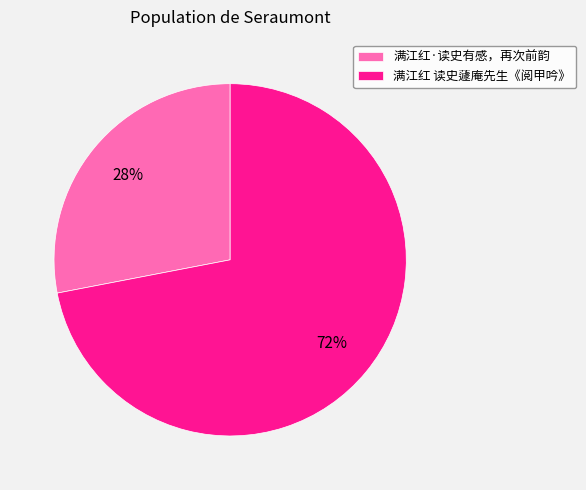

To the nearest percent, what percentage of the pie is 满江红·读史有感，再次前韵?

28%